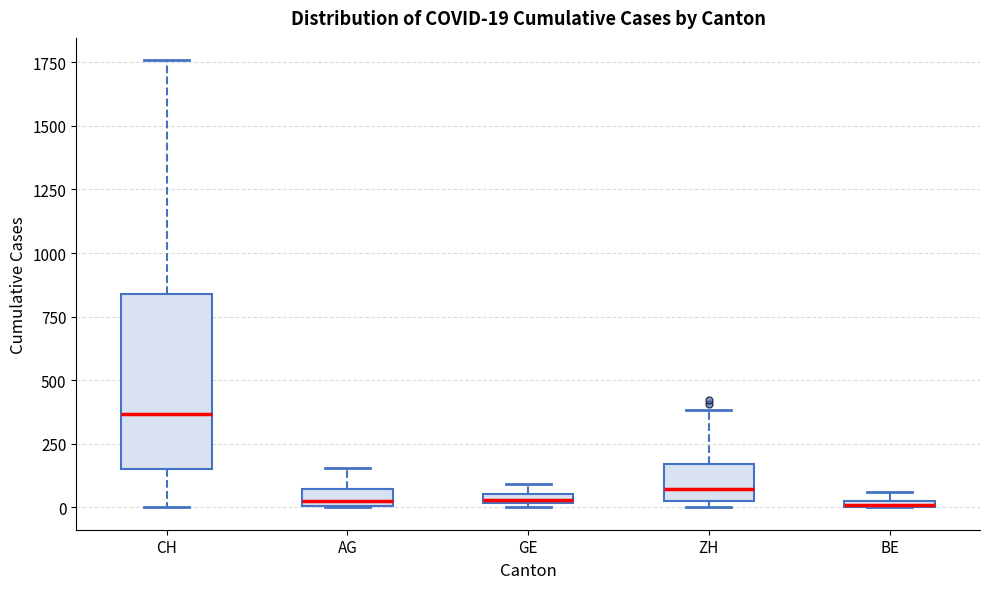

Which box is the tallest, from its lower edge to its upper edge?

CH